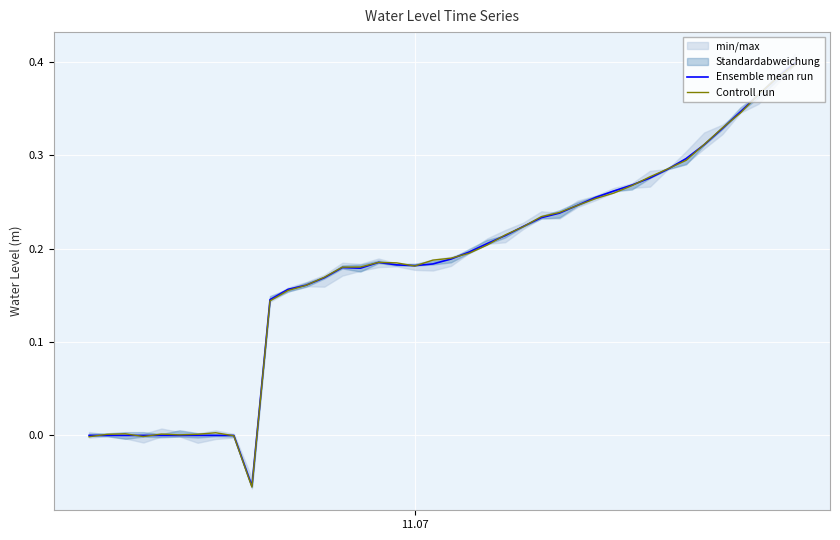

What is the value of the Controll run point at the 11th from the left?

0.1